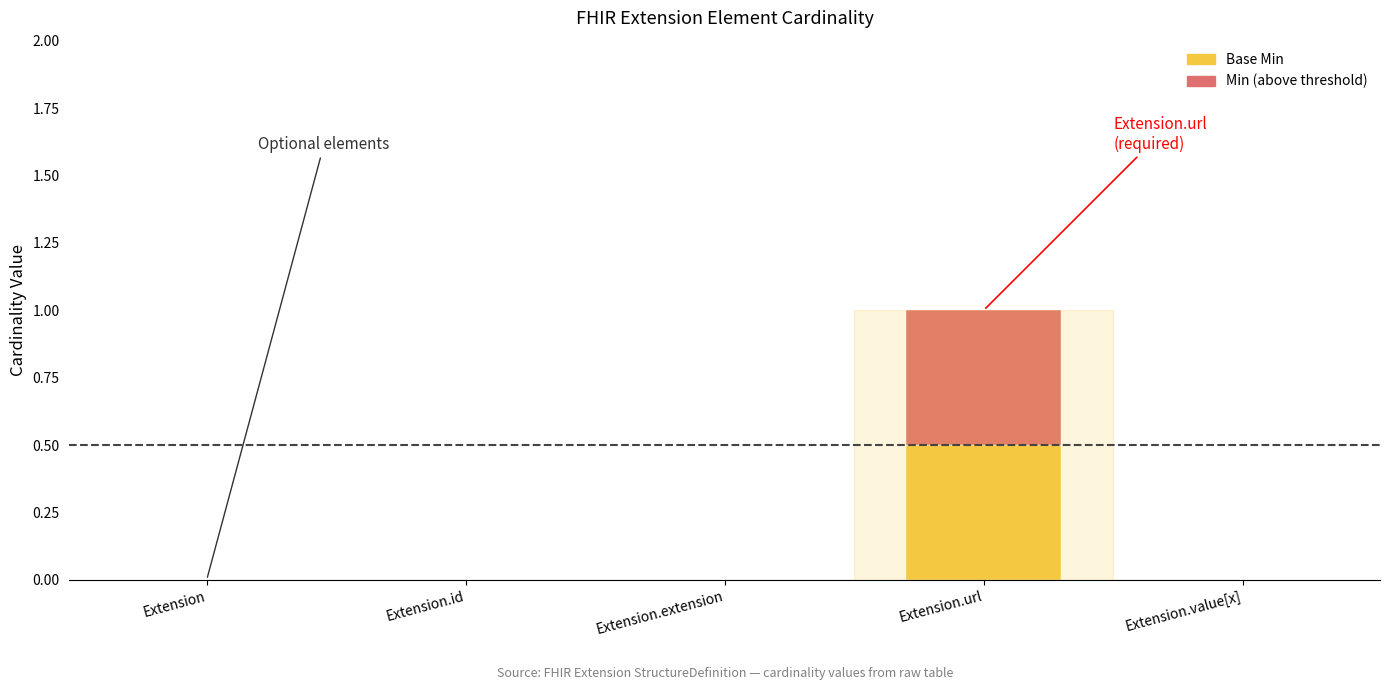

Is the value of Base Min at Extension.id greater than the value of Min at Extension.url?

No